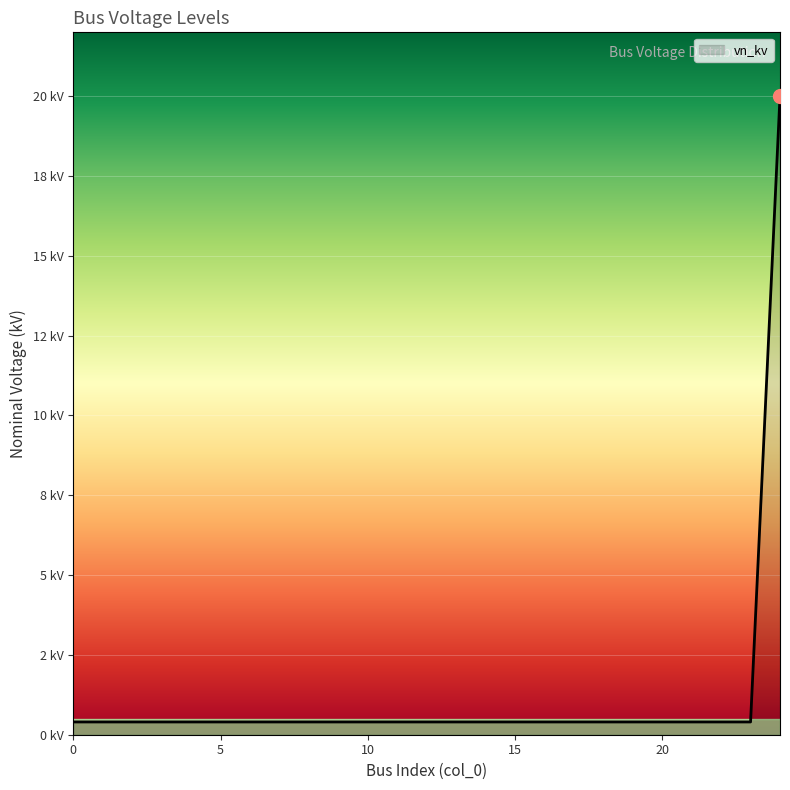

Is this an area chart (filled region under the line)?

Yes